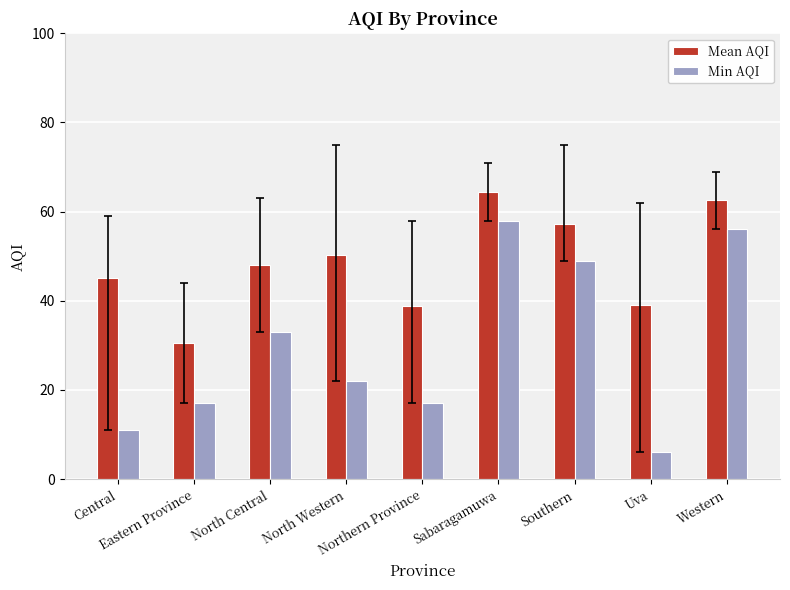

Which series has the largest total across all categories?

Mean AQI